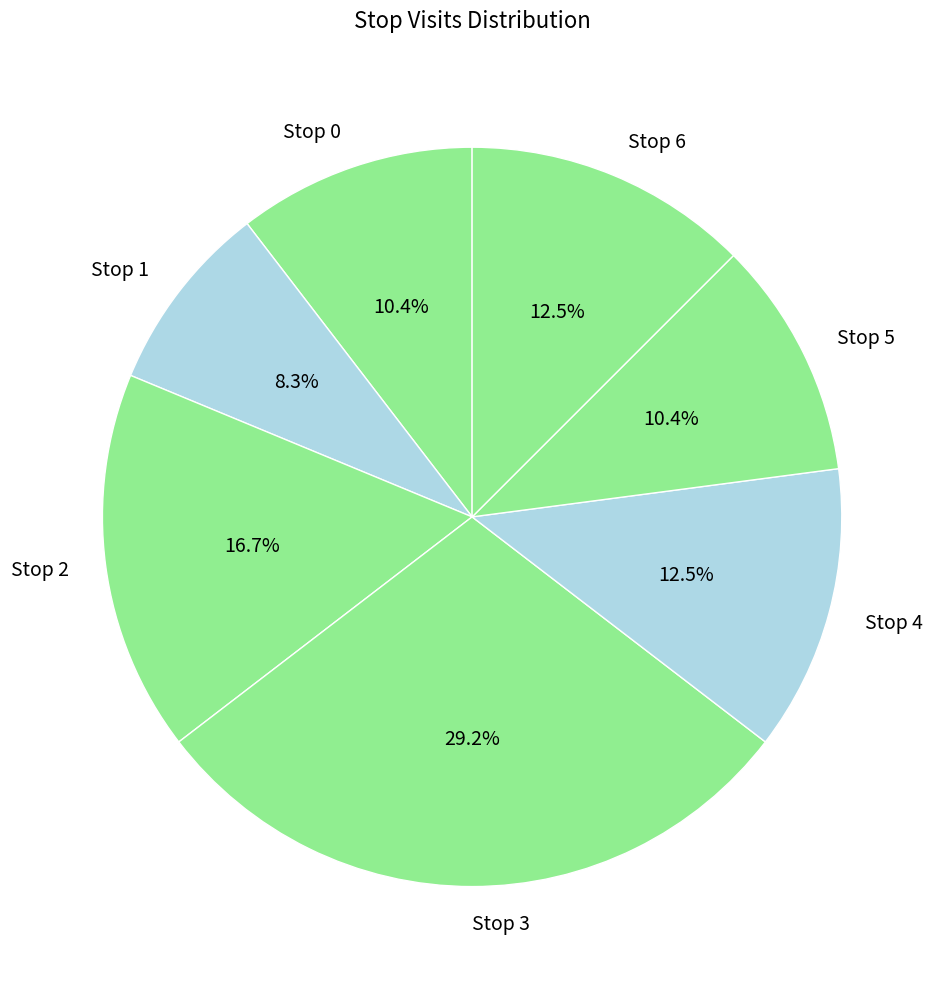

Which has a higher value, Stop 5 or Stop 2?

Stop 2